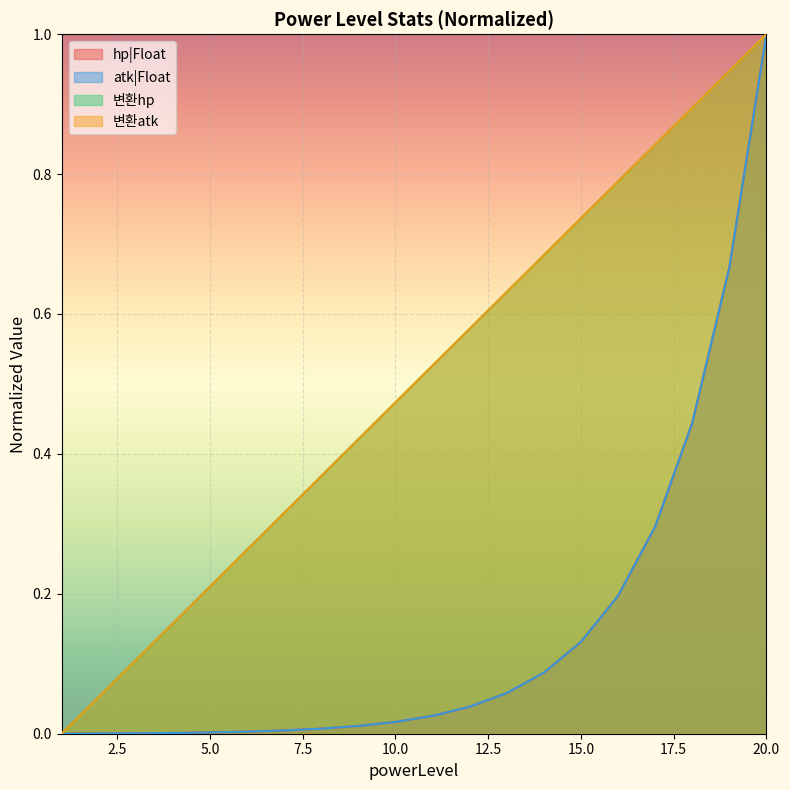

Reading right to left, what are all the values shown in this chart?

hp|Float: 20=1.0	19=0.7	18=0.4	17=0.3	16=0.2	15=0.1	14=0.1	13=0.1	12=0.0	11=0.0	10=0.0	9=0.0	8=0.0	7=0.0	6=0.0	5=0.0	4=0.0	3=0.0	2=0.0	1=0.0
atk|Float: 20=1.0	19=0.7	18=0.4	17=0.3	16=0.2	15=0.1	14=0.1	13=0.1	12=0.0	11=0.0	10=0.0	9=0.0	8=0.0	7=0.0	6=0.0	5=0.0	4=0.0	3=0.0	2=0.0	1=0.0
변환hp: 20=1.0	19=0.9	18=0.9	17=0.8	16=0.8	15=0.7	14=0.7	13=0.6	12=0.6	11=0.5	10=0.5	9=0.4	8=0.4	7=0.3	6=0.3	5=0.2	4=0.2	3=0.1	2=0.1	1=0.0
변환atk: 20=1.0	19=0.9	18=0.9	17=0.8	16=0.8	15=0.7	14=0.7	13=0.6	12=0.6	11=0.5	10=0.5	9=0.4	8=0.4	7=0.3	6=0.3	5=0.2	4=0.2	3=0.1	2=0.1	1=0.0